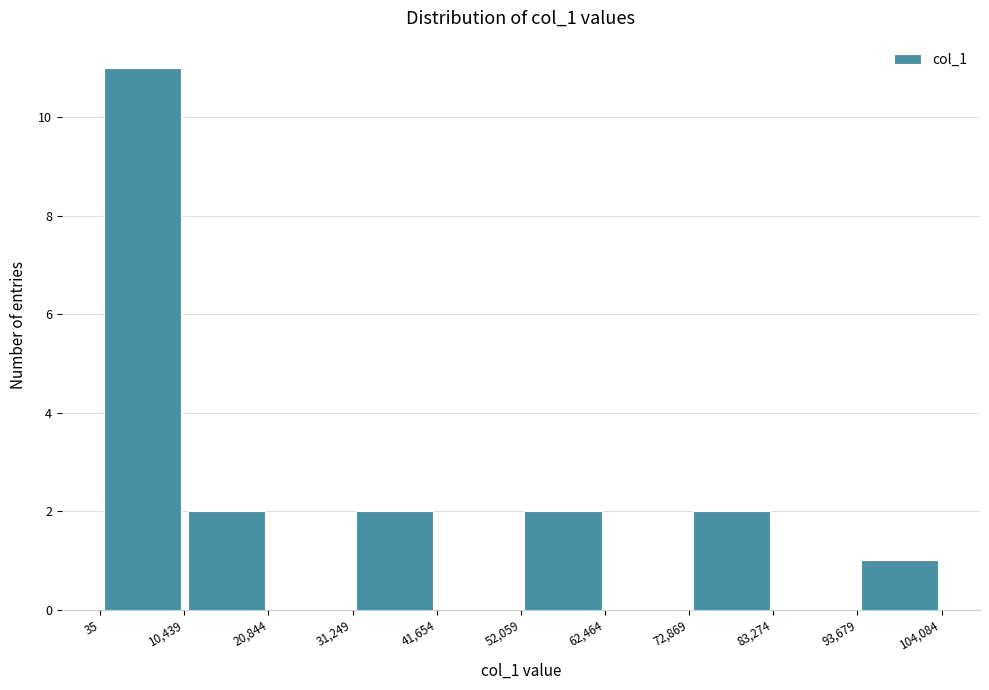

Reading left to right, list every bar in this chart as the range it spans on the x-axis followed by its height. The values are not printed on the chart, so give them approximately, as read against the axis.

35 to 10,439: 11
10,439 to 20,844: 2
20,844 to 31,249: 0
31,249 to 41,654: 2
41,654 to 52,059: 0
52,059 to 62,464: 2
62,464 to 72,869: 0
72,869 to 83,274: 2
83,274 to 93,679: 0
93,679 to 104,084: 1